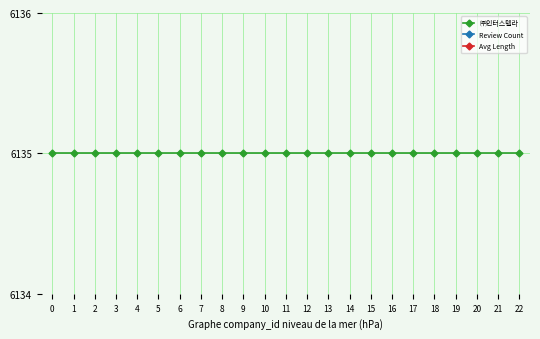

Which series changed the most between 4 and 16?

Avg Length